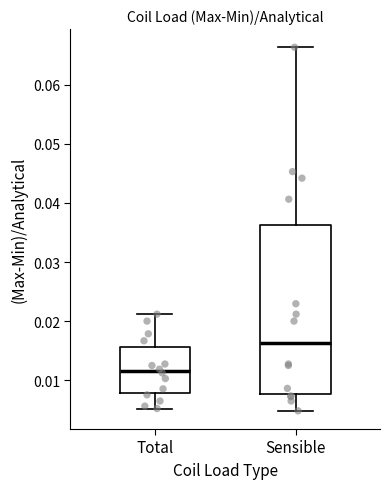

Where does the lower whisker of the box for Sensible end on the y-axis? The values are not printed on the chart, so give them approximately, as read against the axis.

0.005